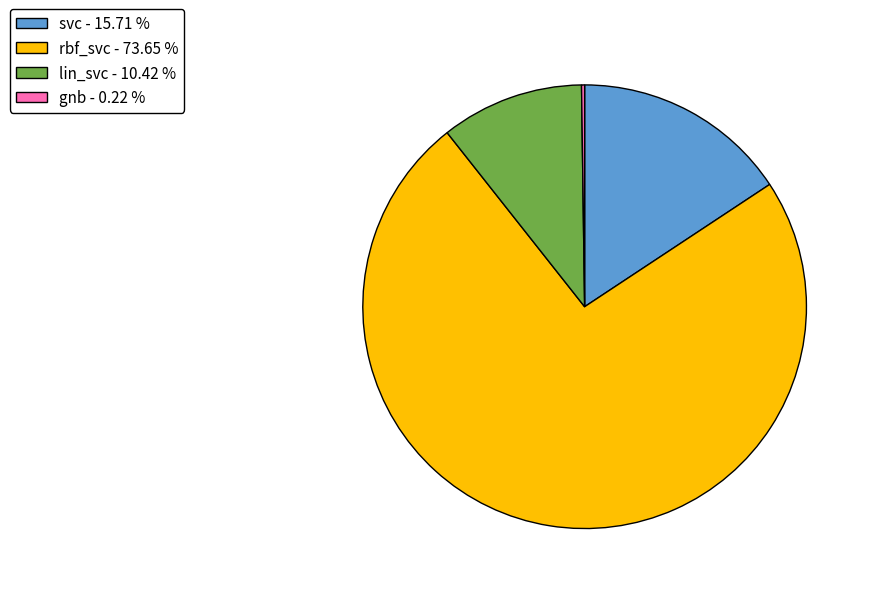

Which slice is the largest?

rbf_svc